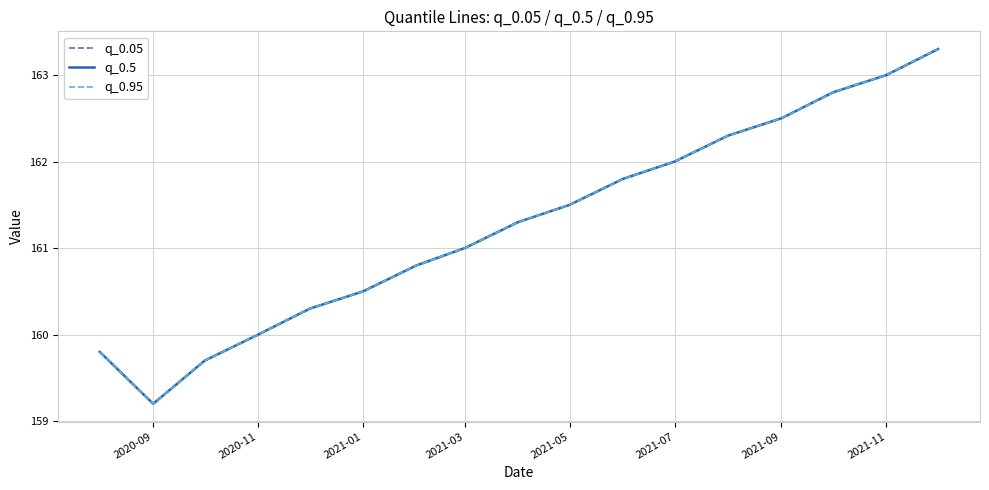

True or false: q_0.95 and q_0.5 cross at least once.

False